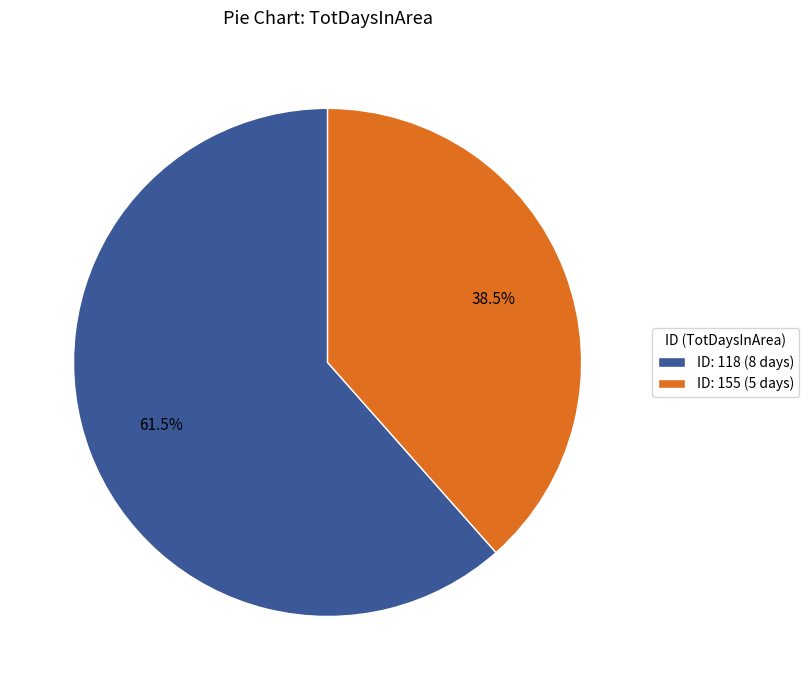

What is the largest slice in the pie chart?

ID: 118 (8 days)